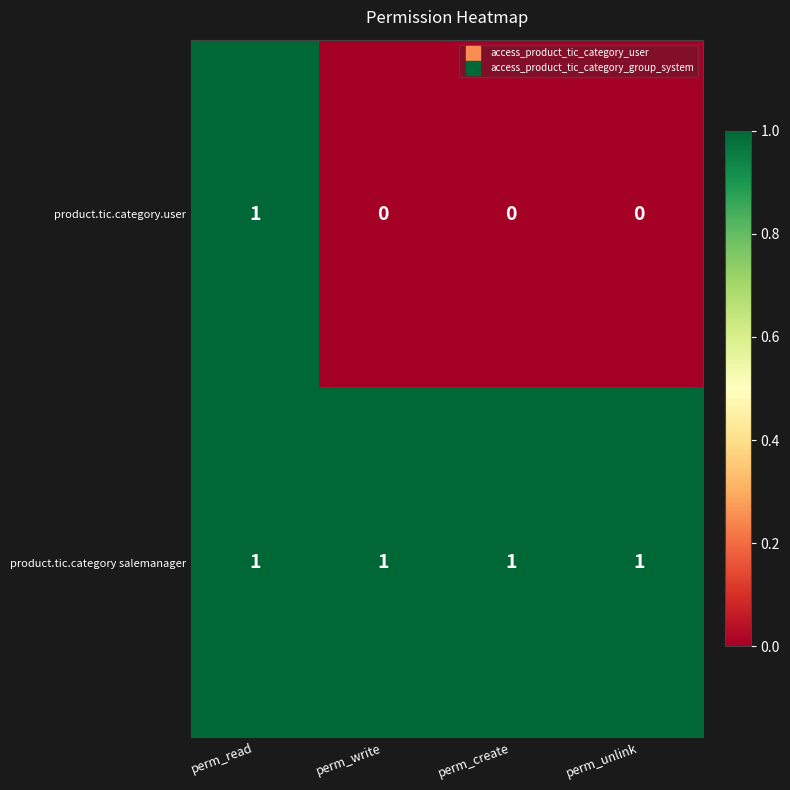

How many data points does each series have?

4